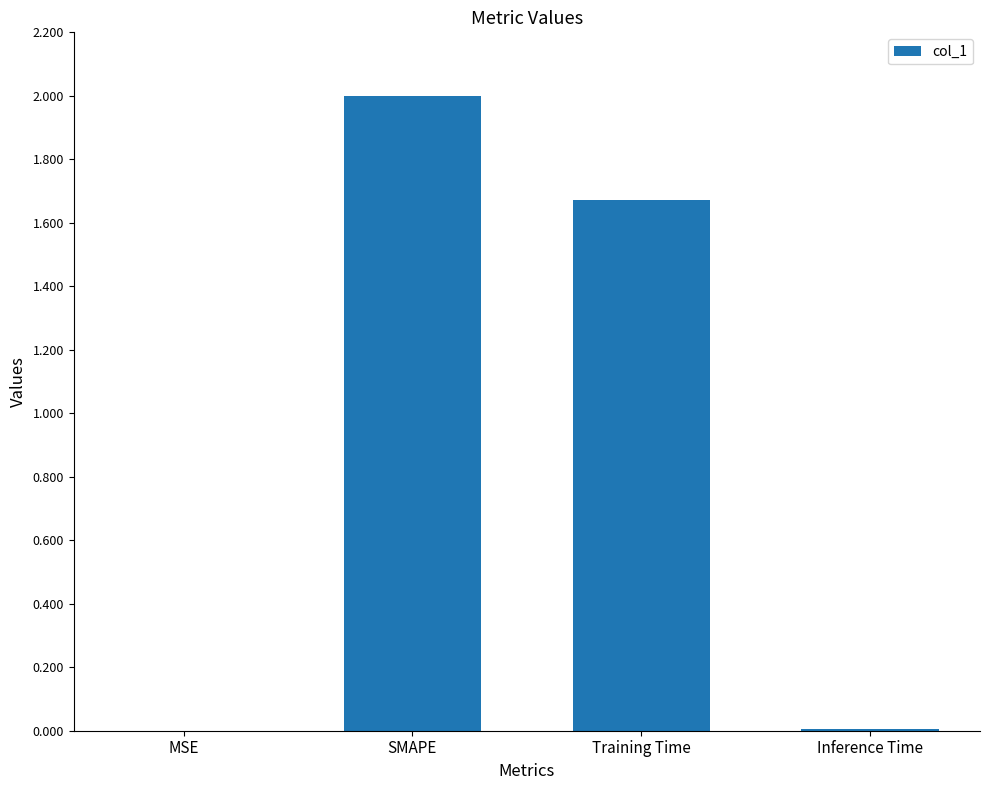

The value at Training Time is 2.8. True or false?

False